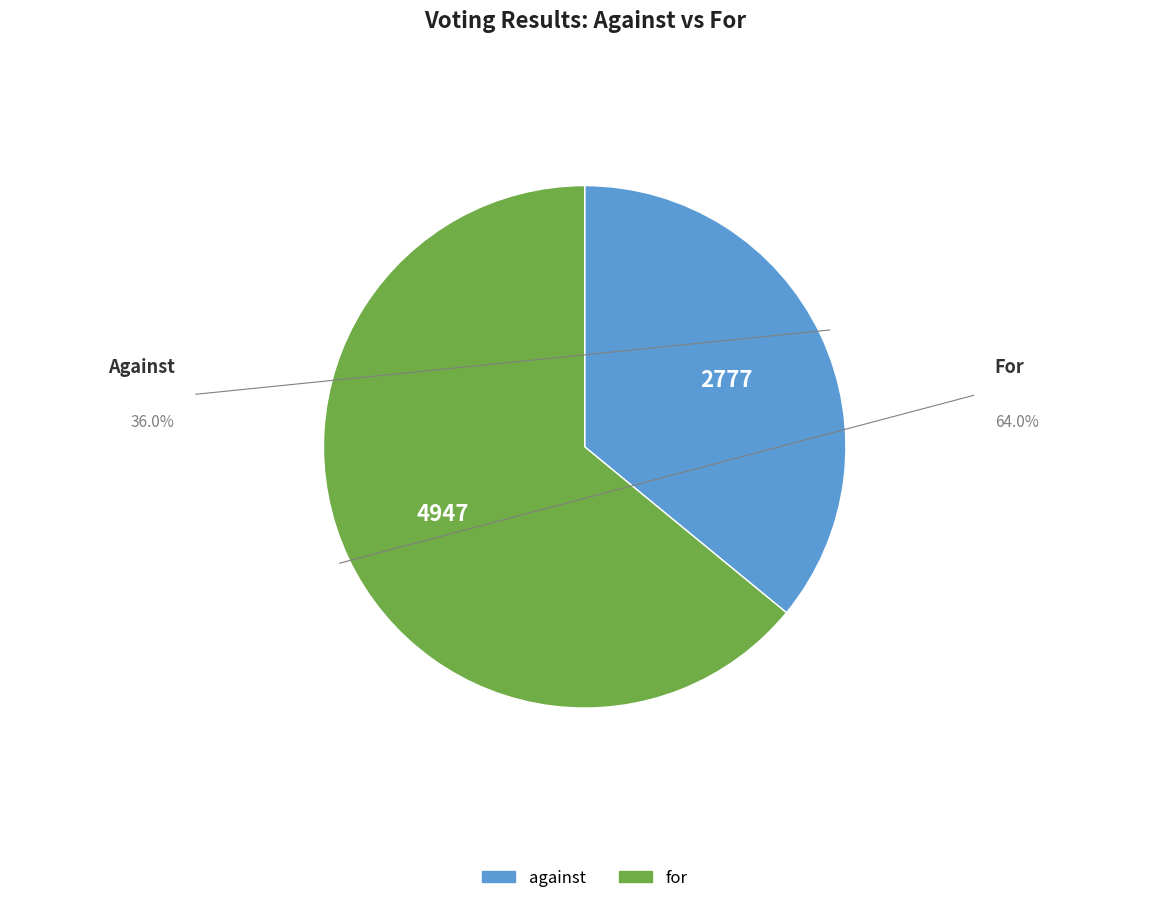

Is the sum of for and against greater than half?

Yes